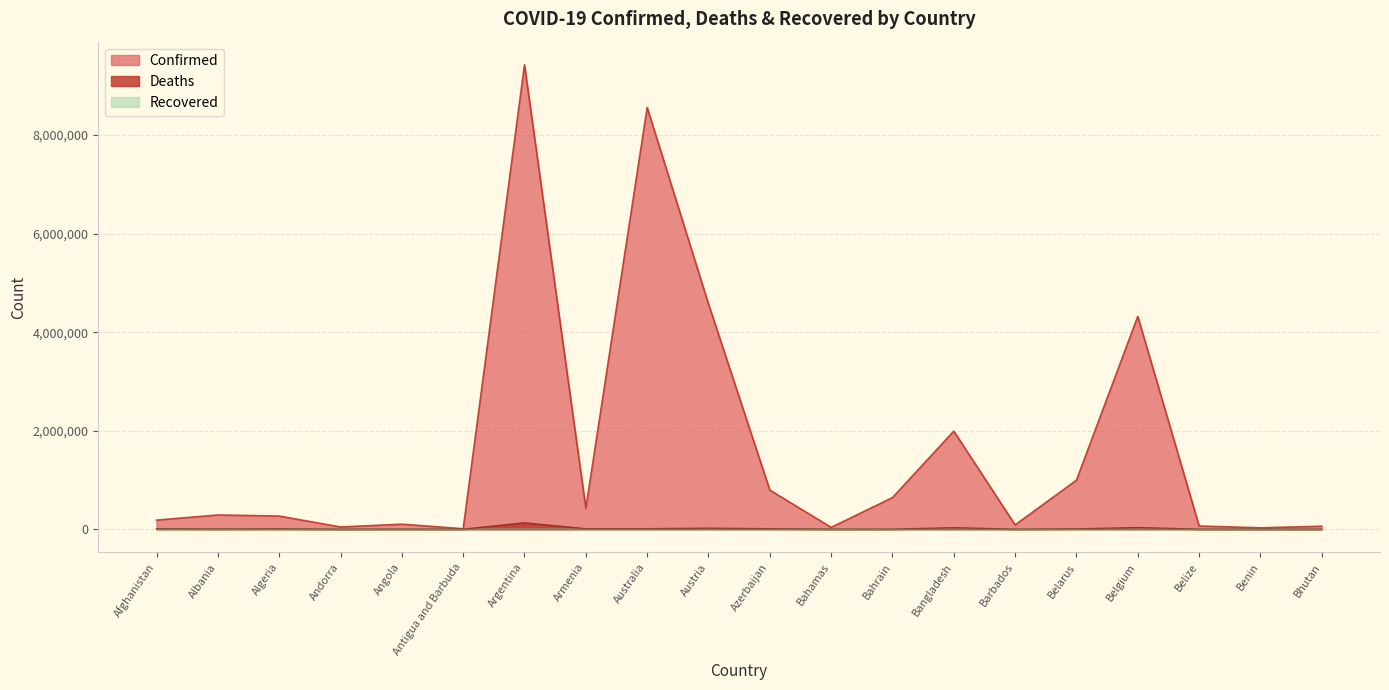

The Confirmed series shows 994037 at Belarus. True or false?

True